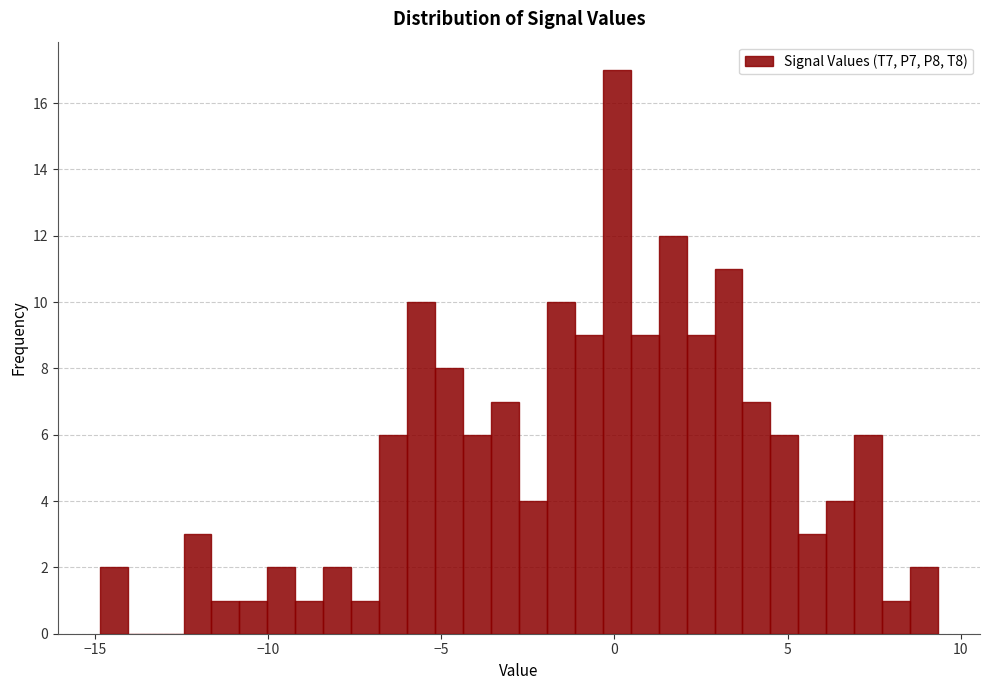

Read against the x-axis, roughly where is the centre of the tallest bar?

0.0